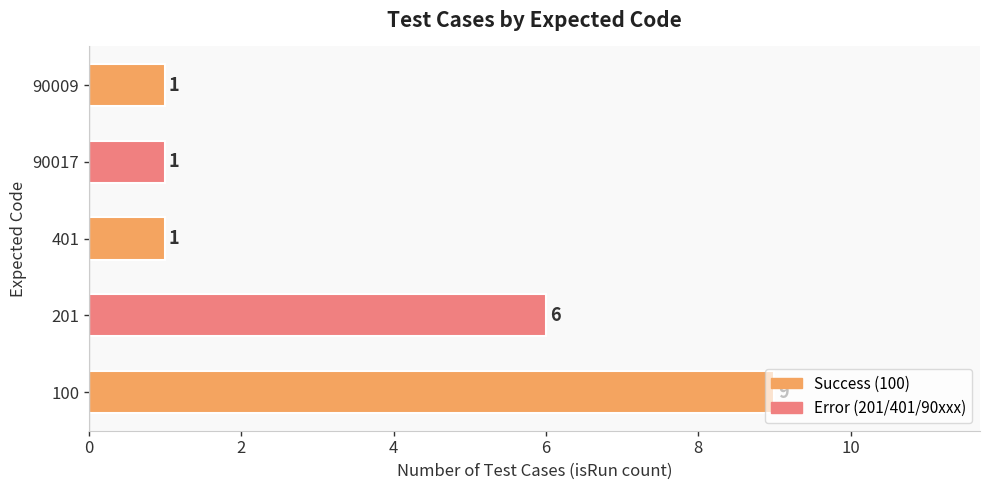

What is the difference between the maximum and minimum values?

8